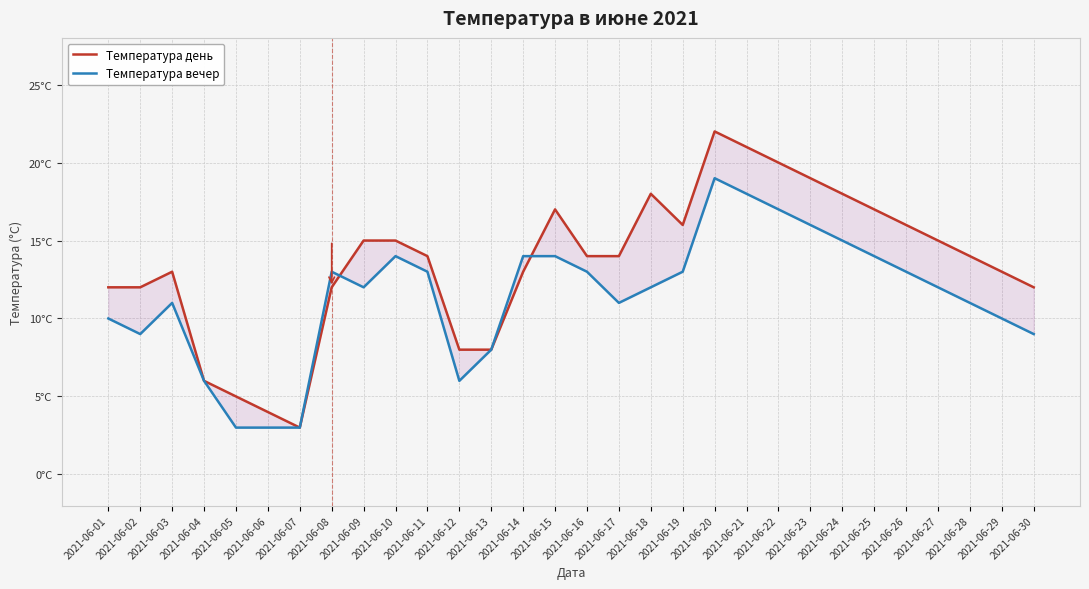

Between which two adjacent categories do Температура день and Температура вечер first intersect?

2021-06-08 and 2021-06-09